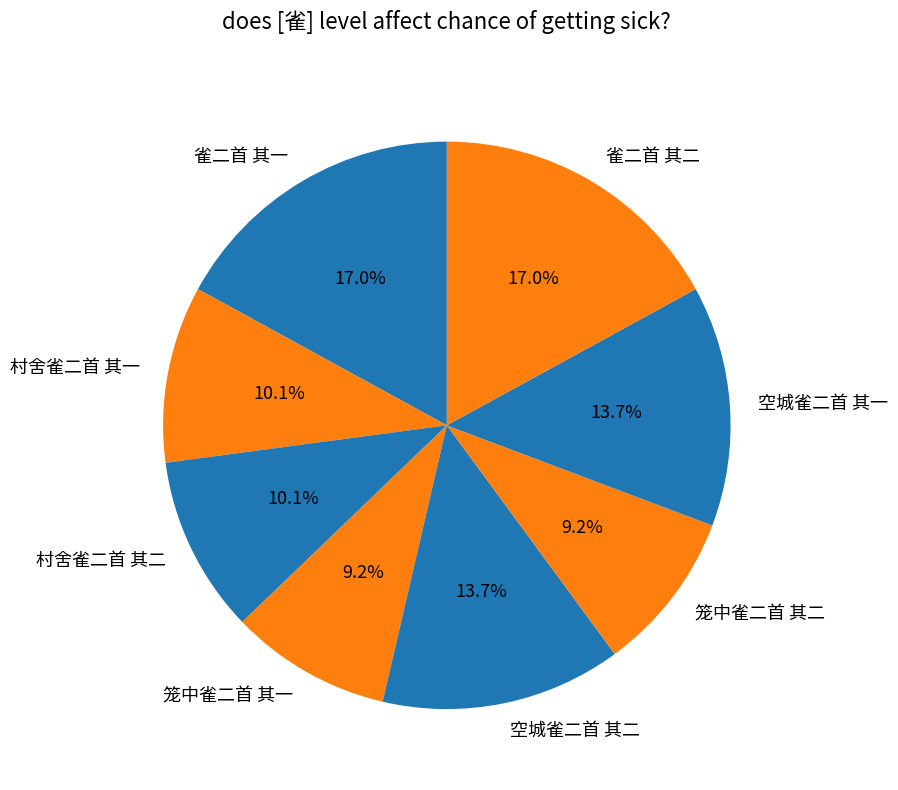

True or false: 村舍雀二首 其一 accounts for 10% of the total.

True